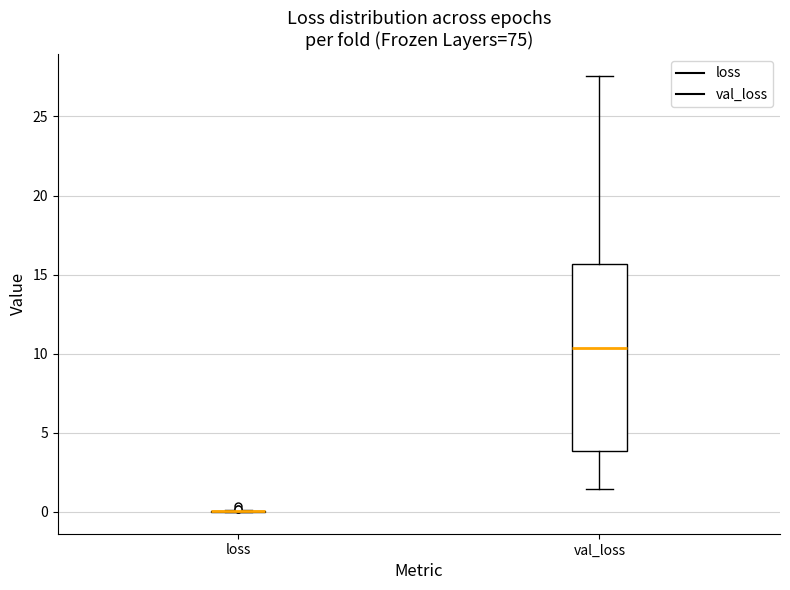

Reading left to right, transcribe this box plot: for each box, give where its median line is, the range the box spans, and where its two whiskers end, as read against the y-axis. The values are not printed on the chart, so give them approximately, as read against the axis.

loss: box collapsed to a line at 0.0, whiskers 0.0 to 0.0
val_loss: median 10.5, box 4.0 to 15.5, whiskers 1.5 to 27.5